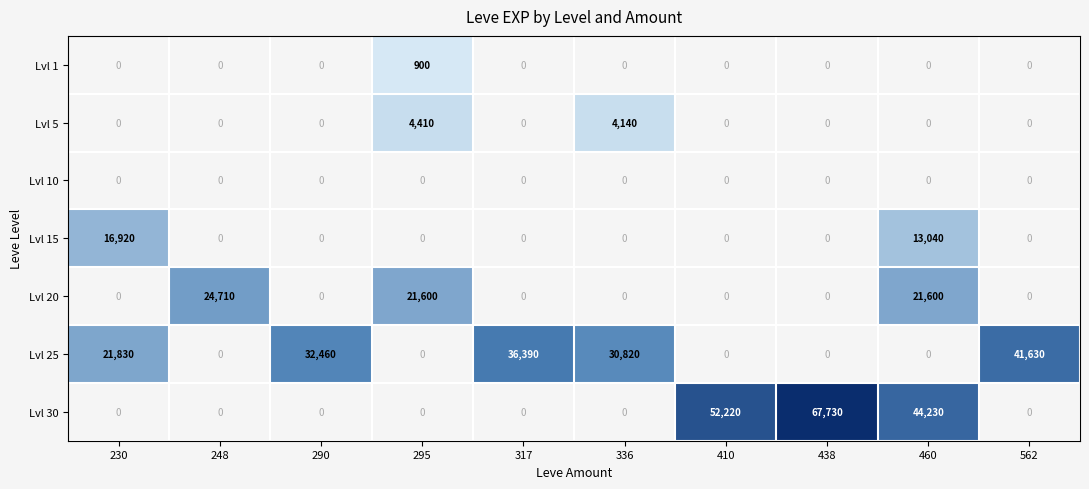

The value of Lvl 25 at 460 is -26034. True or false?

False